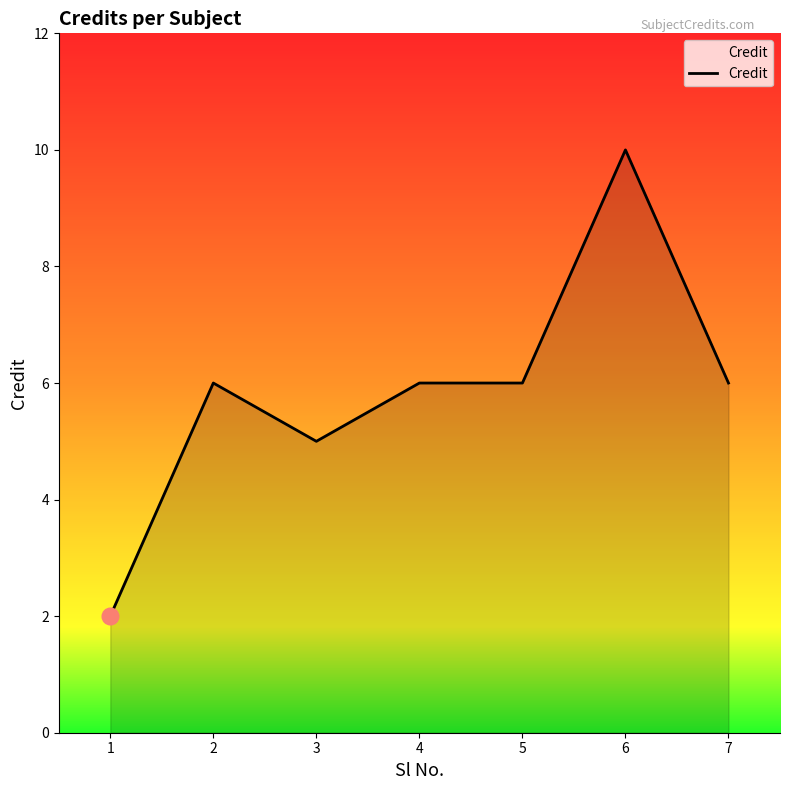

What is the ratio of the value at 1 to the value at 4?

0.3